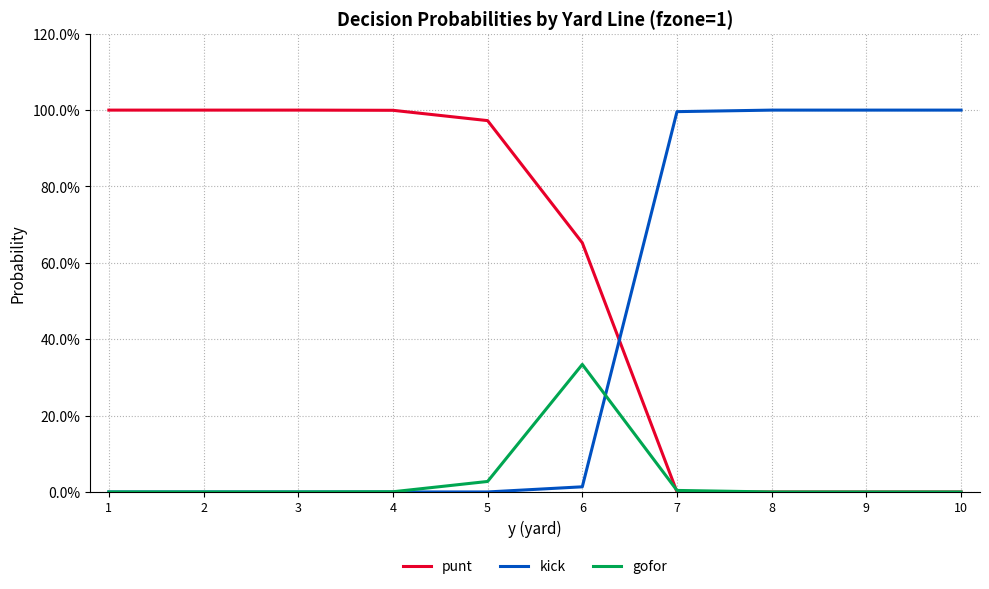

Reading right to left, extract all data points from this chart.

punt: 10=0.0	9=0.0	8=0.0	7=0.0	6=0.7	5=1.0	4=1.0	3=1.0	2=1.0	1=1.0
kick: 10=1.0	9=1.0	8=1.0	7=1.0	6=0.0	5=0.0	4=0.0	3=0.0	2=0.0	1=0.0
gofor: 10=0.0	9=0.0	8=0.0	7=0.0	6=0.3	5=0.0	4=0.0	3=0.0	2=0.0	1=0.0